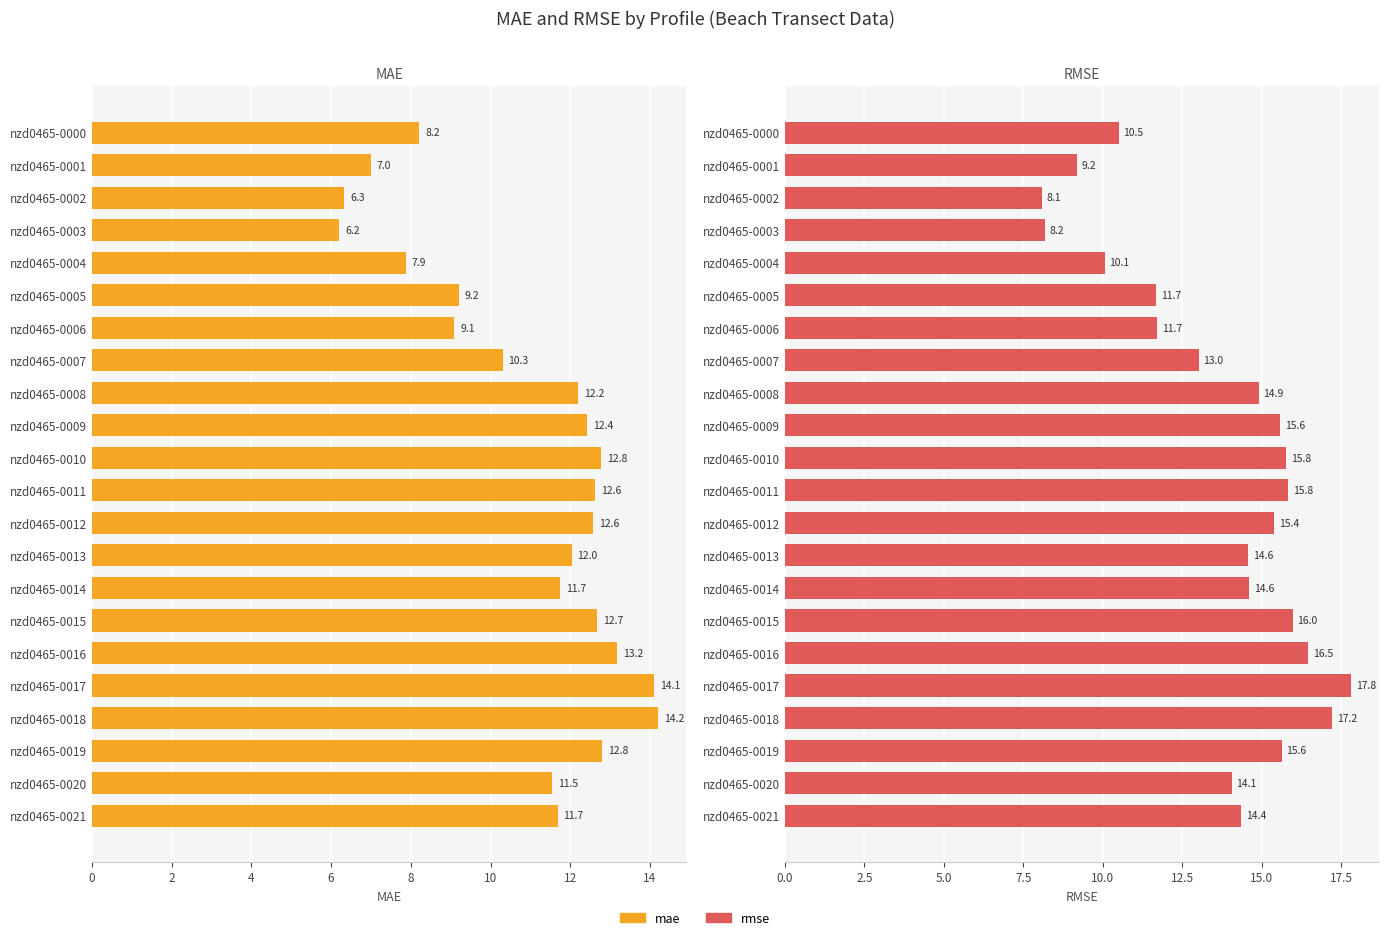

Are the bars grouped side by side (vs. stacked)?

Yes